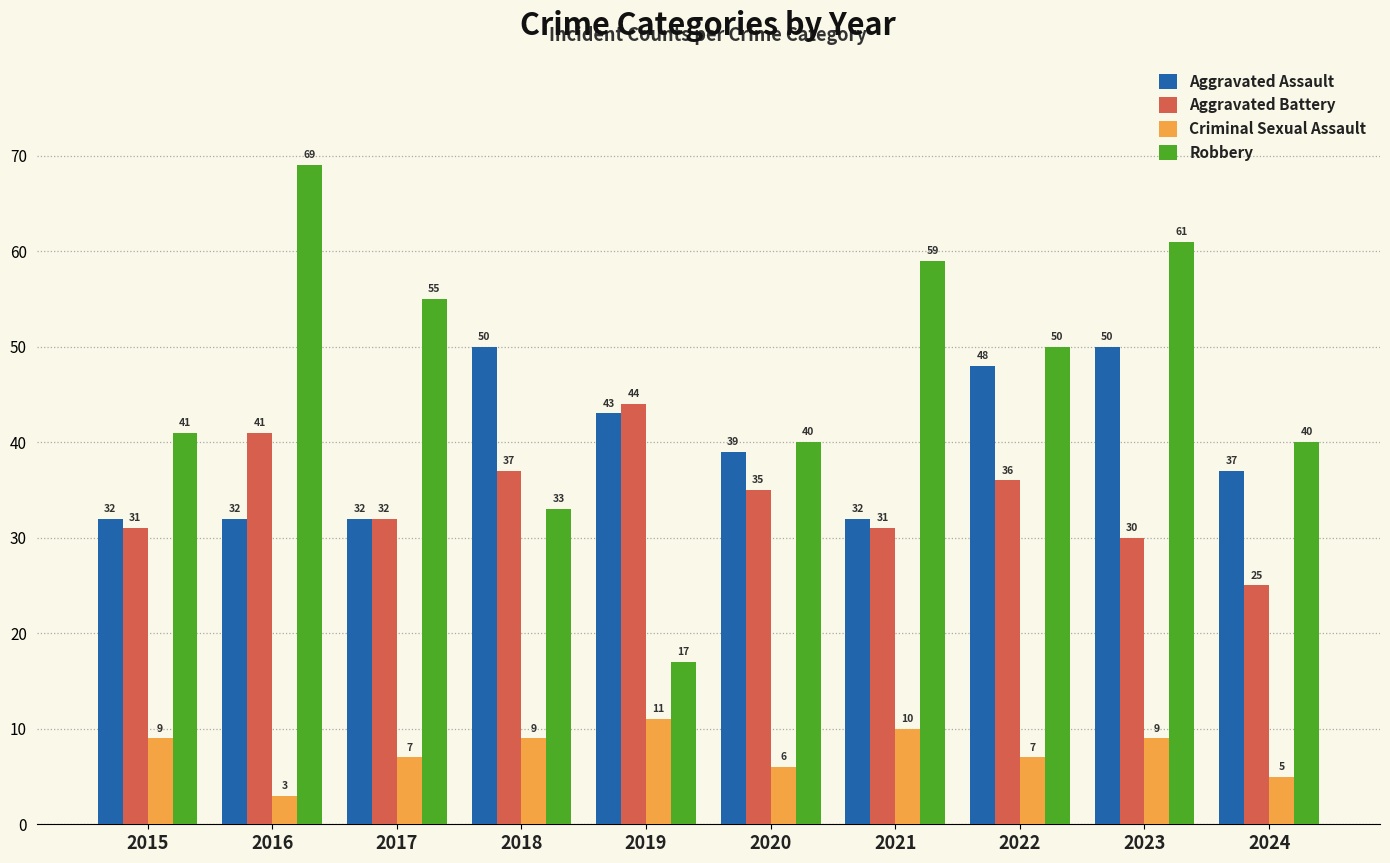

Reading left to right, extract all data points from this chart.

Aggravated Assault: 32	32	32	50	43	39	32	48	50	37
Aggravated Battery: 31	41	32	37	44	35	31	36	30	25
Criminal Sexual Assault: 9	3	7	9	11	6	10	7	9	5
Robbery: 41	69	55	33	17	40	59	50	61	40